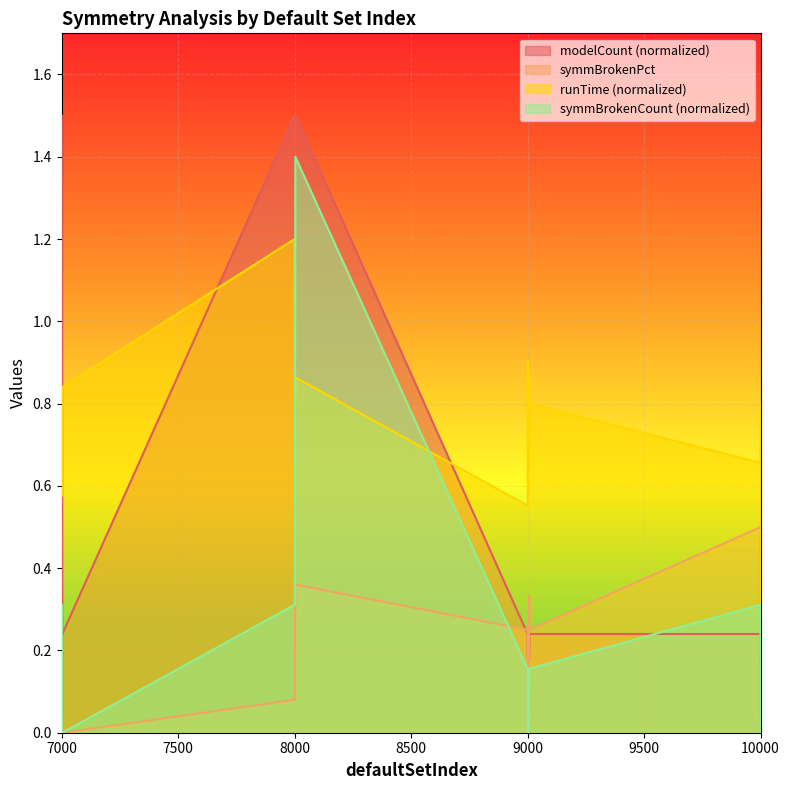

How many lines are shown in the chart?

4